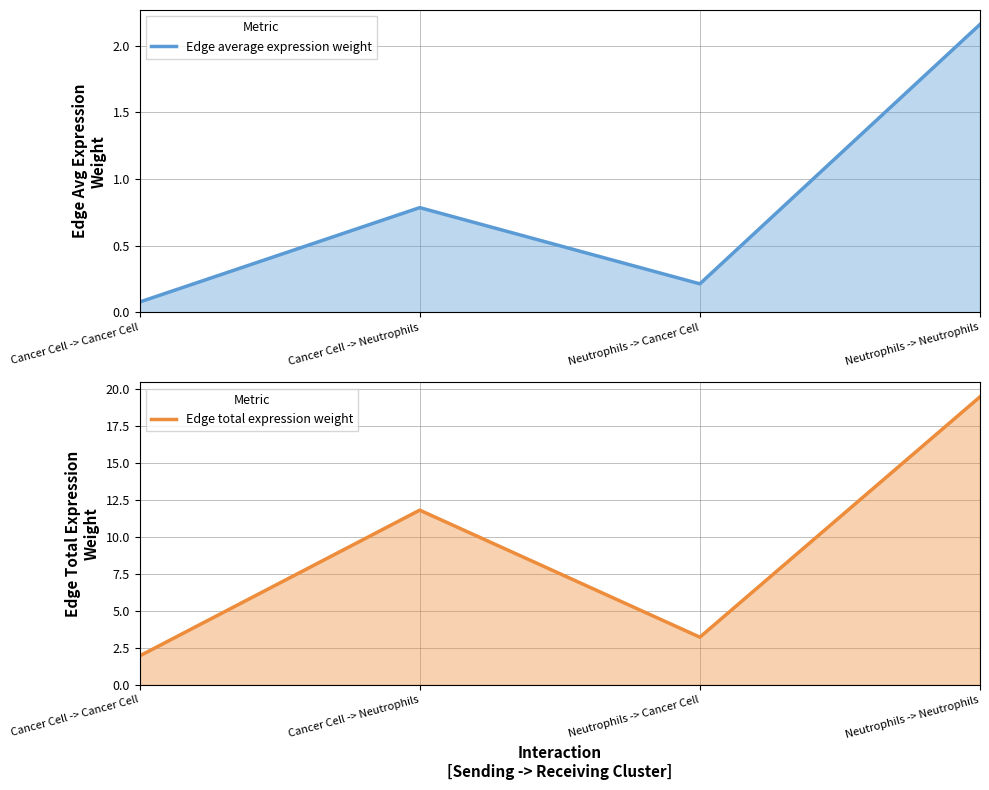

What is the label of the 3rd point from the left?

Neutrophils -> Cancer Cell